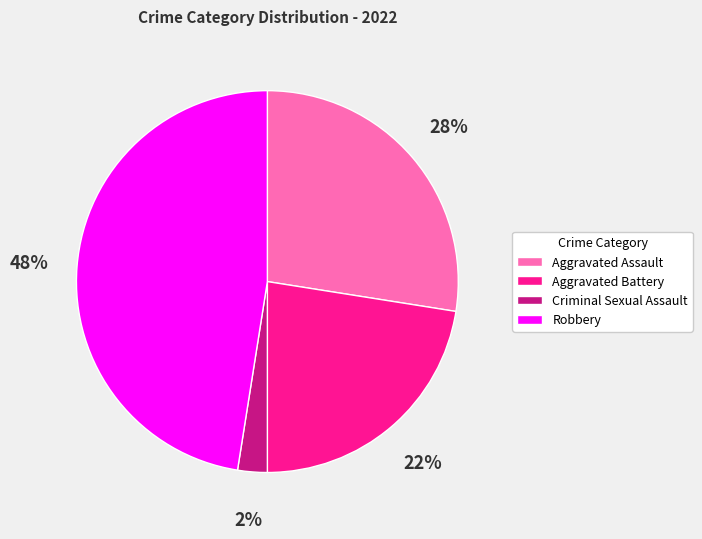

Count the number of slices in the pie.

4